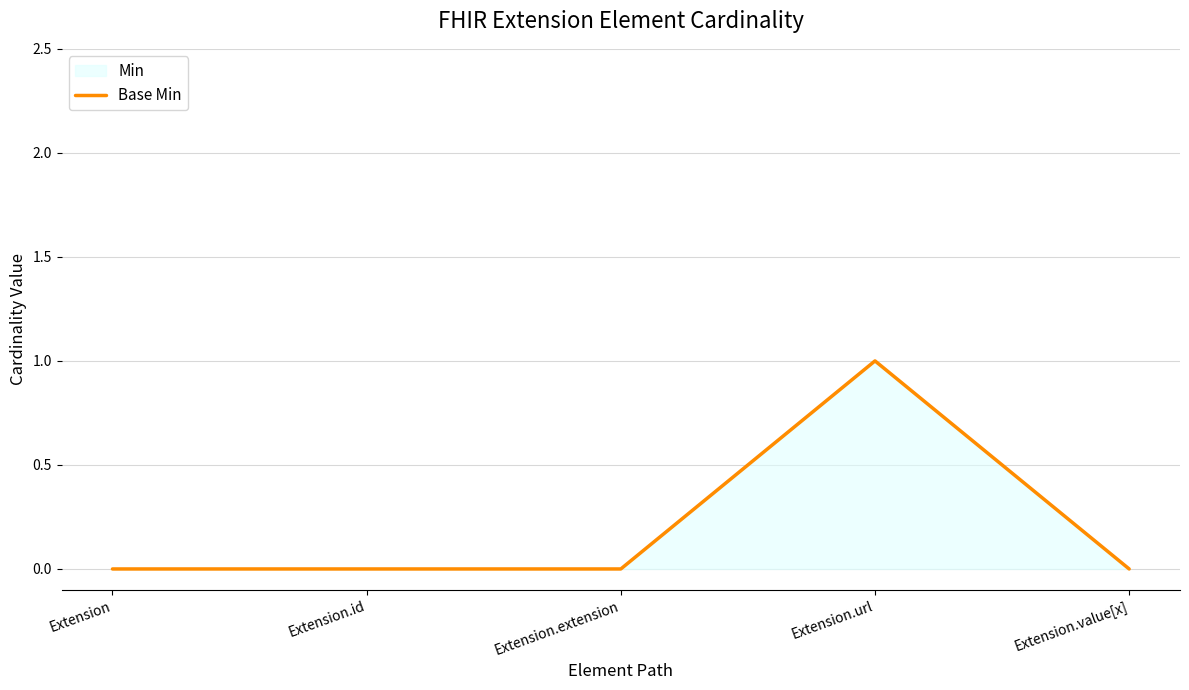

Reading left to right, extract all data points from this chart.

0	0	0	1	0